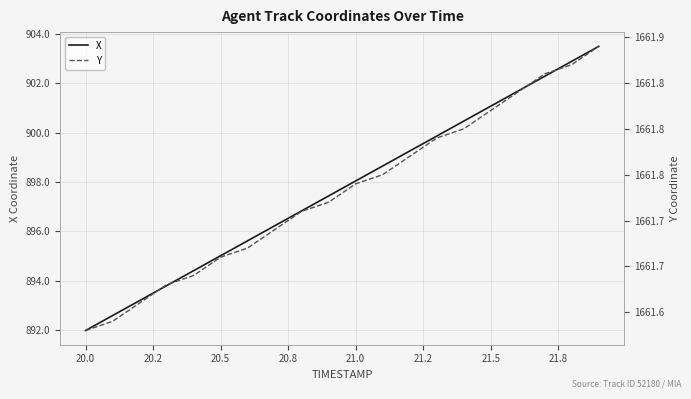

Reading right to left, transcribe all the data shown in this chart.

X: 903.5	902.9	902.3	901.7	901.1	900.5	899.9	899.3	898.6	898.0	897.4	896.8	896.2	895.6	895.0	894.4	893.8	893.2	892.6	892.0
Y: 1661.9	1661.9	1661.9	1661.8	1661.8	1661.8	1661.8	1661.8	1661.8	1661.7	1661.7	1661.7	1661.7	1661.7	1661.7	1661.6	1661.6	1661.6	1661.6	1661.6